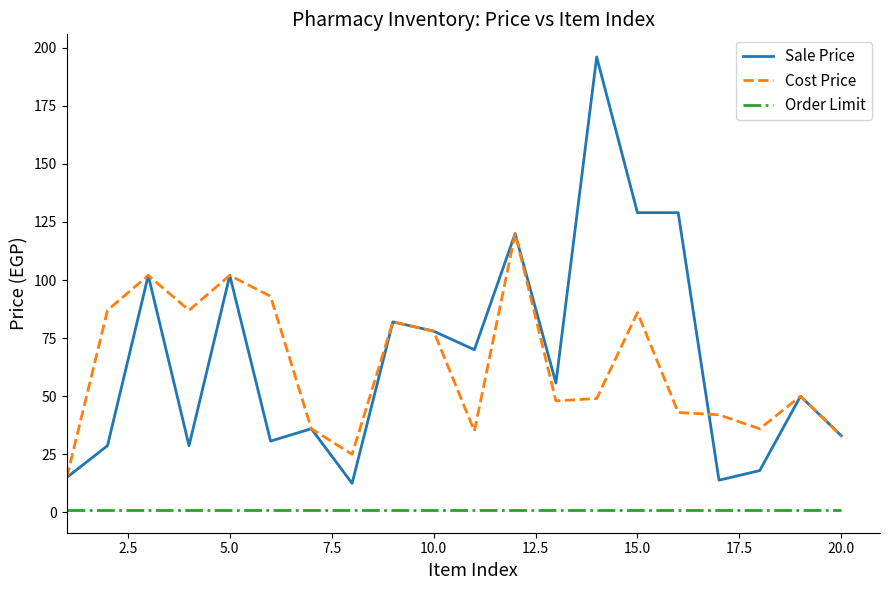

Does the chart have visible grid lines?

No